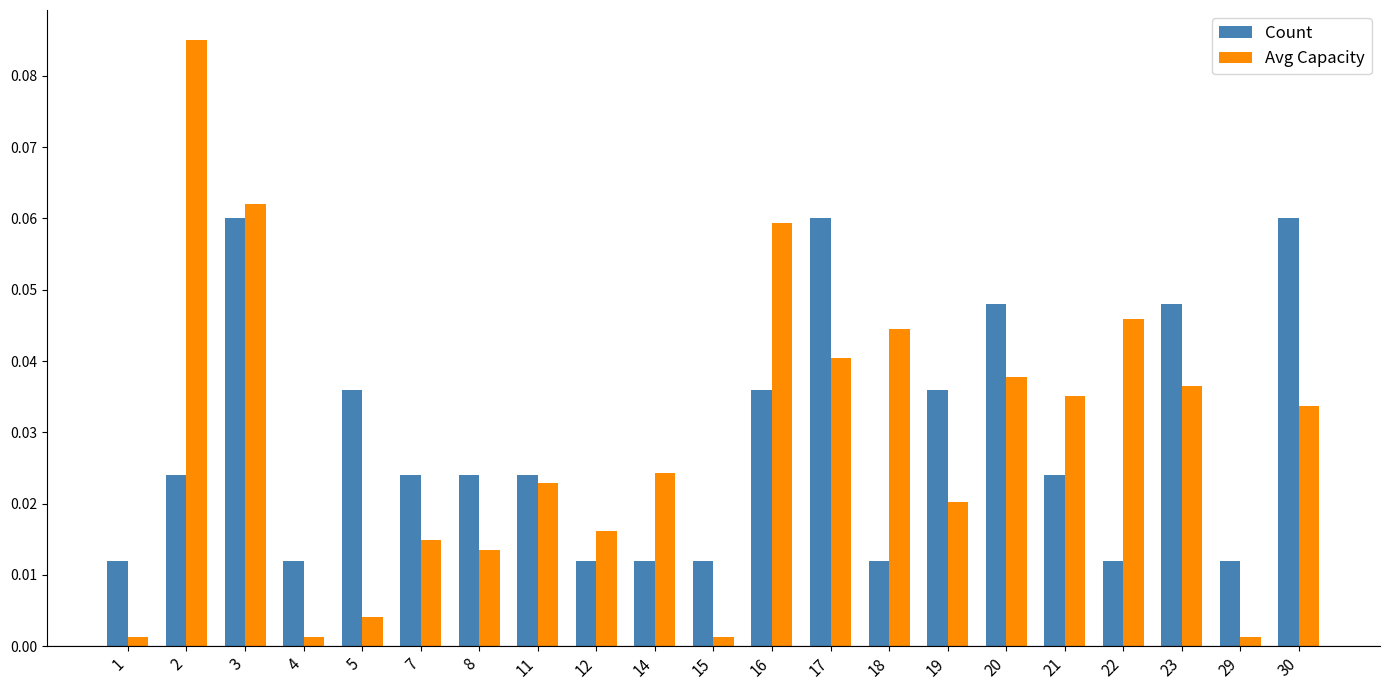

How many categories are shown in the chart?

21